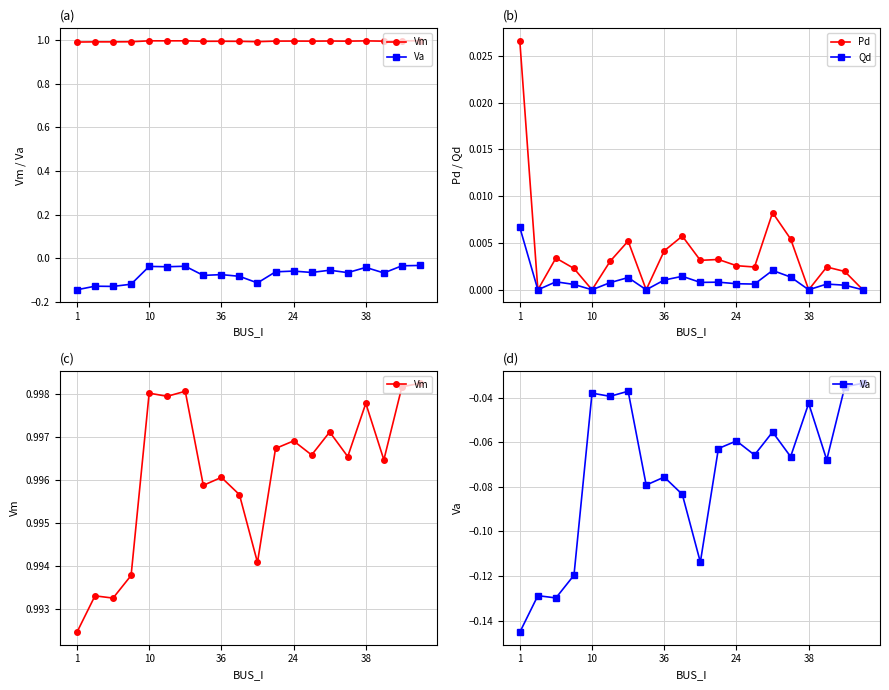

How many interior local peaks does the Pd series have?

6